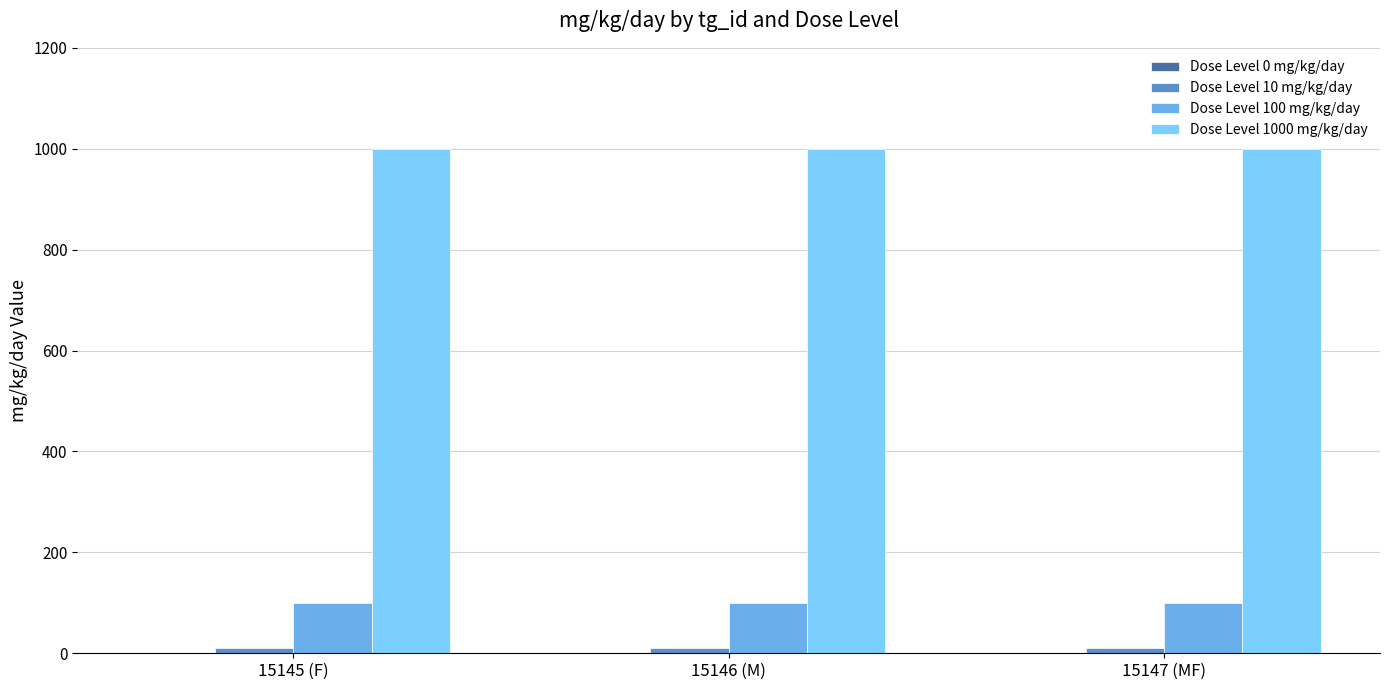

Is it true that Dose Level 100 mg/kg/day equals 41 at 15145 (F)?

False